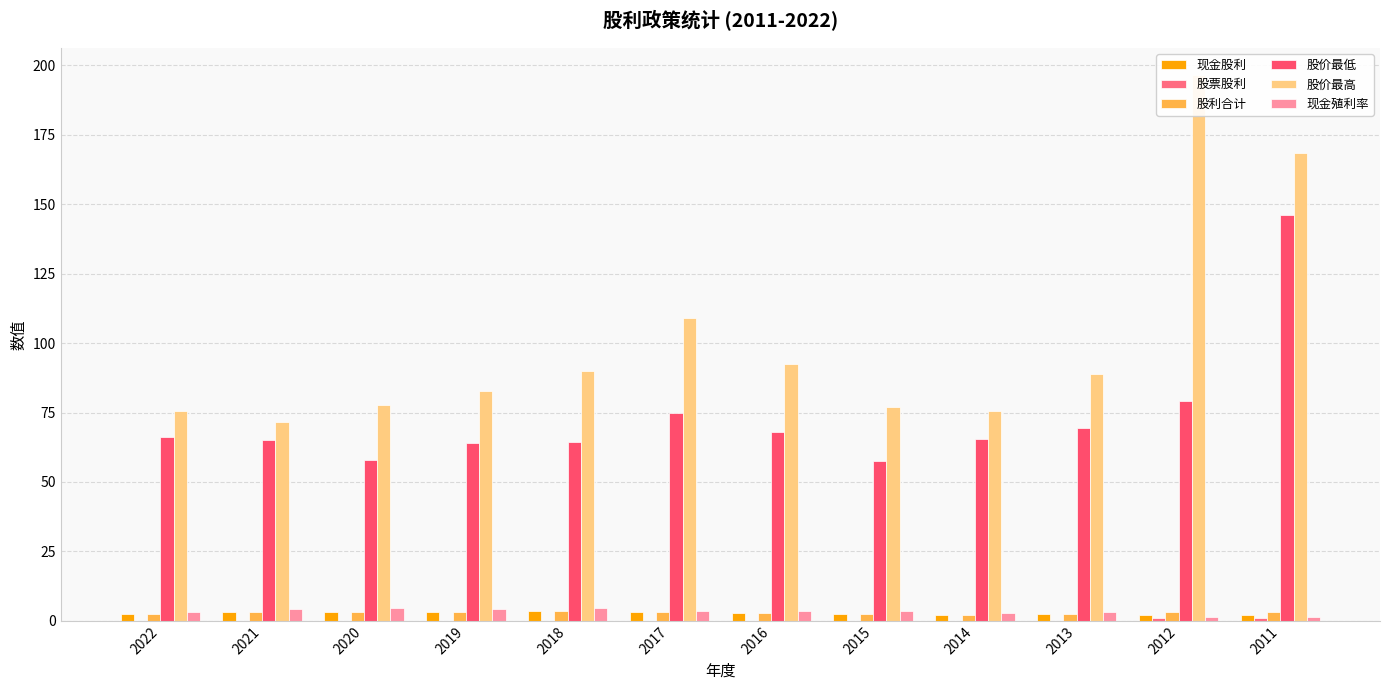

What is the total value across all series at 2017?

193.5